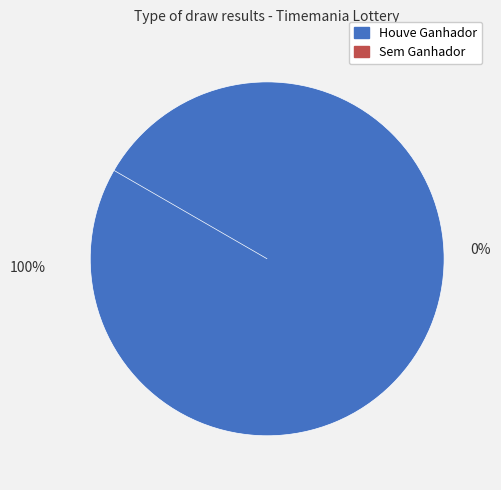

To the nearest percent, what is the difference between the largest and smallest slice percentages?

100%